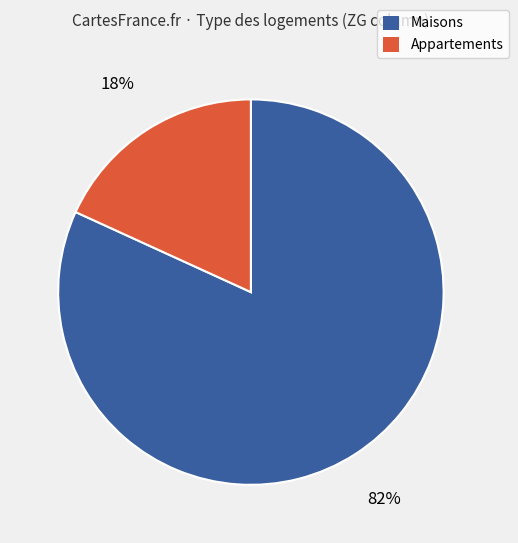

Rank the categories by value from highest to lowest.

Maisons, Appartements